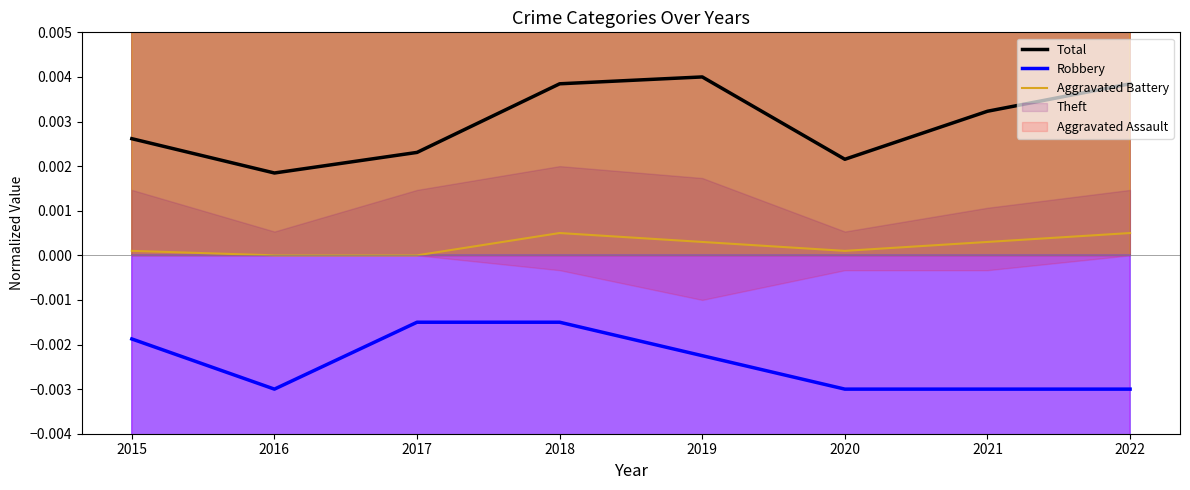

True or false: Robbery and Aggravated Battery cross at least once.

False